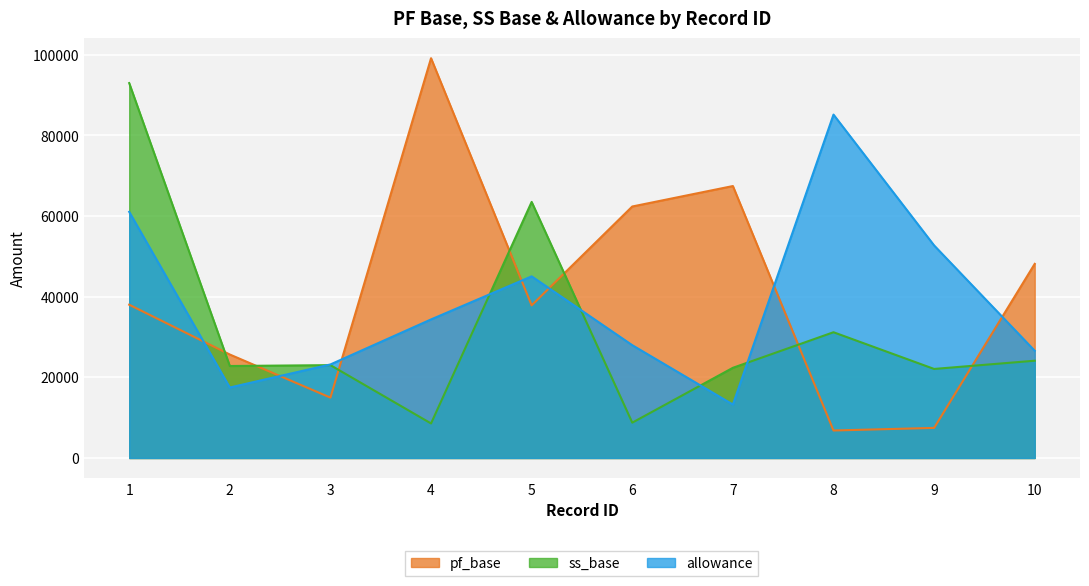

How many interior local peaks does the pf_base series have?

2